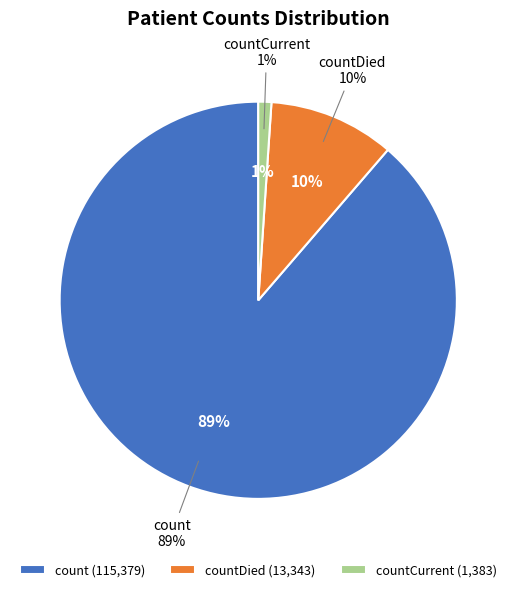

True or false: countDied accounts for 10% of the total.

True